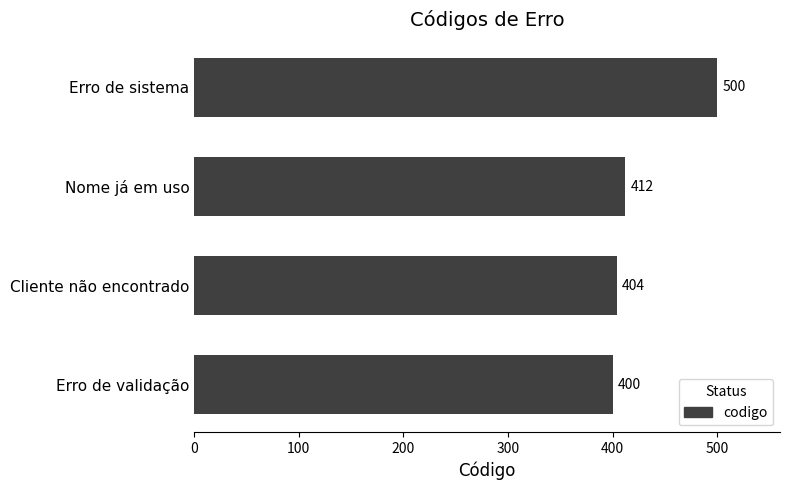

The value at Cliente não encontrado is 404. True or false?

True